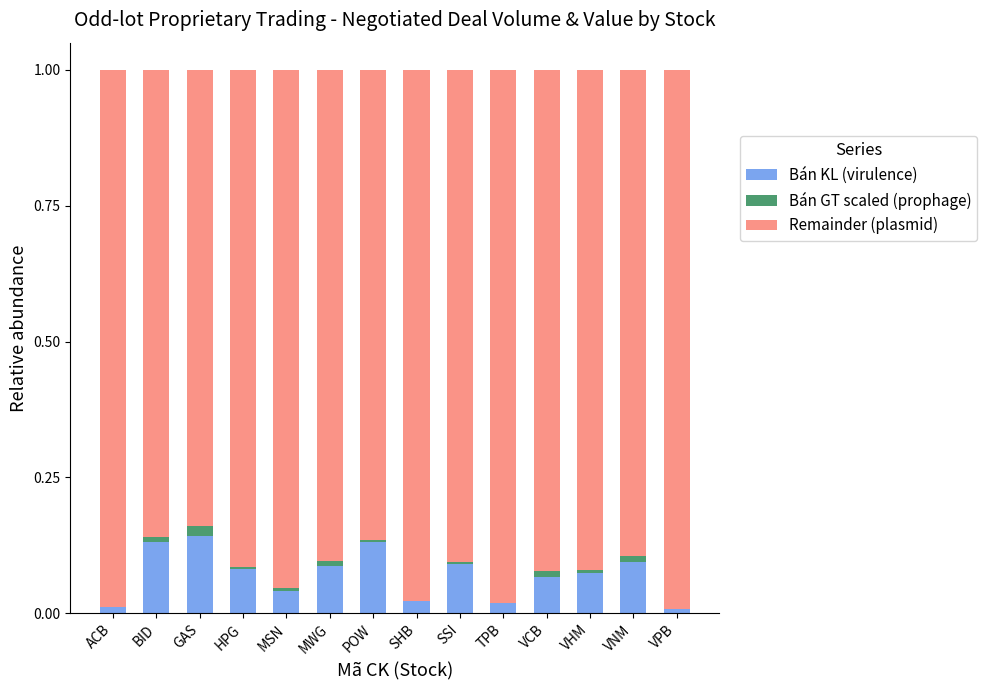

True or false: Bán KL (virulence) has a value of 0.0 at SHB.

True